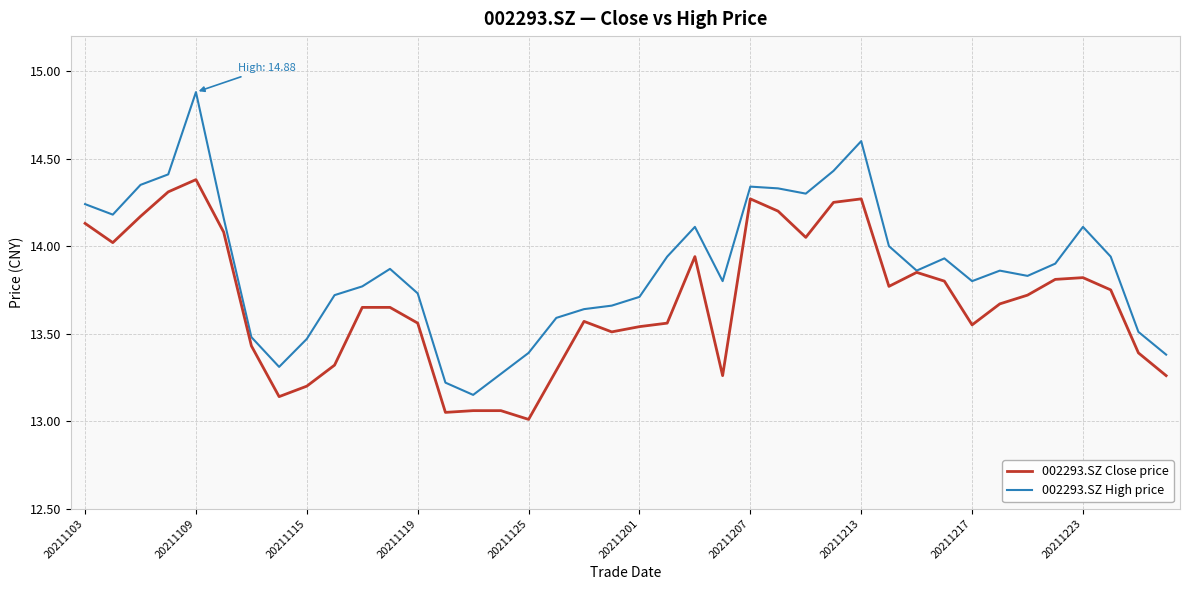

List the series in order of their peak value, highest first.

002293.SZ High price, 002293.SZ Close price